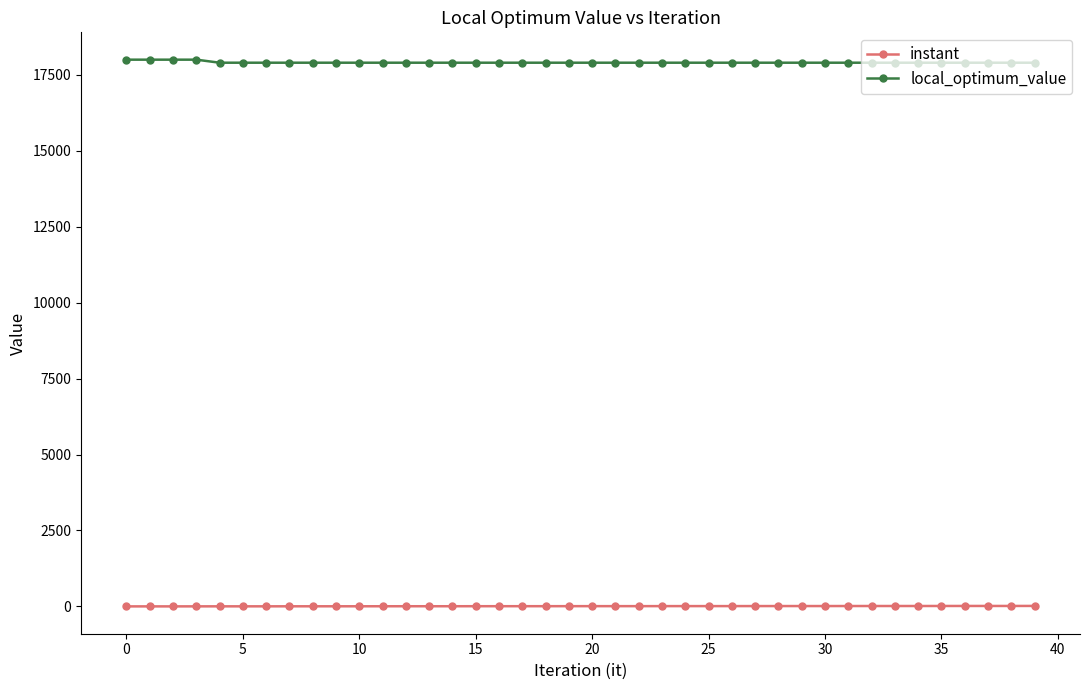

What is the maximum value shown in the chart?

18000.0